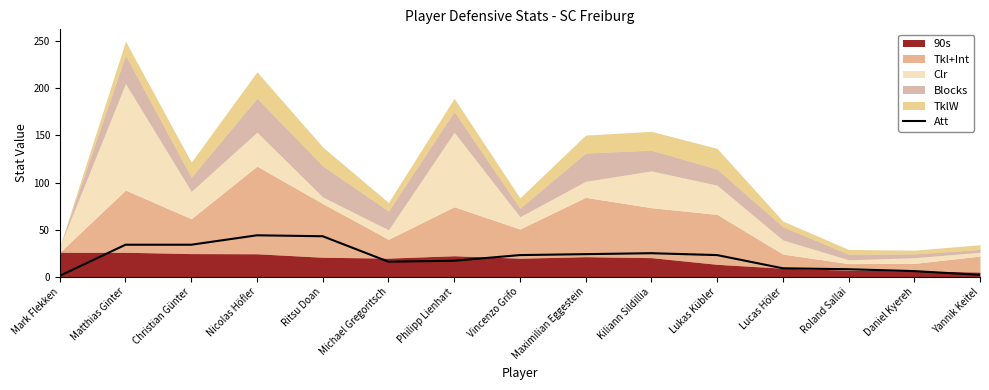

At which label is the value closest to 22?

Vincenzo Grifo